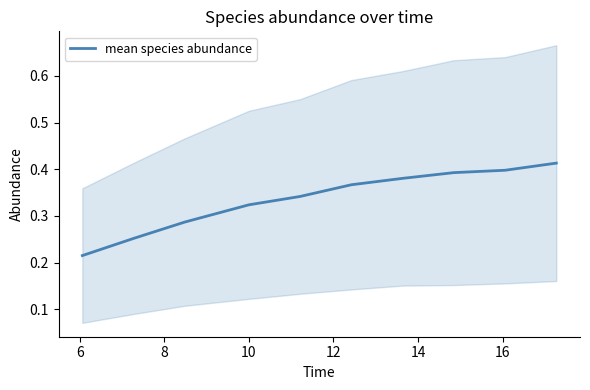

What is the value of the 6th point from the left?

0.4